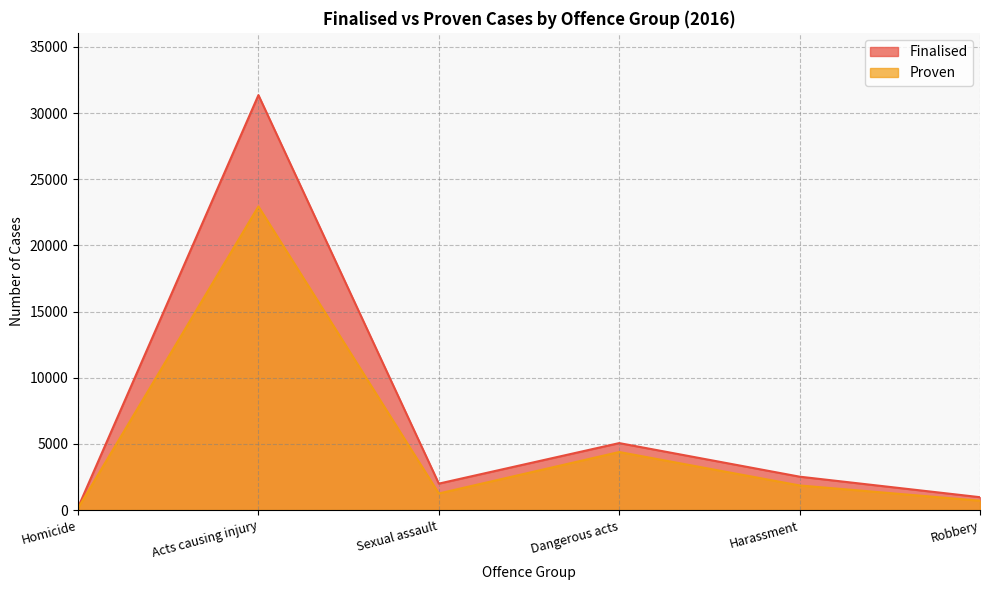

True or false: Finalised has a value of 5062 at Dangerous acts.

True